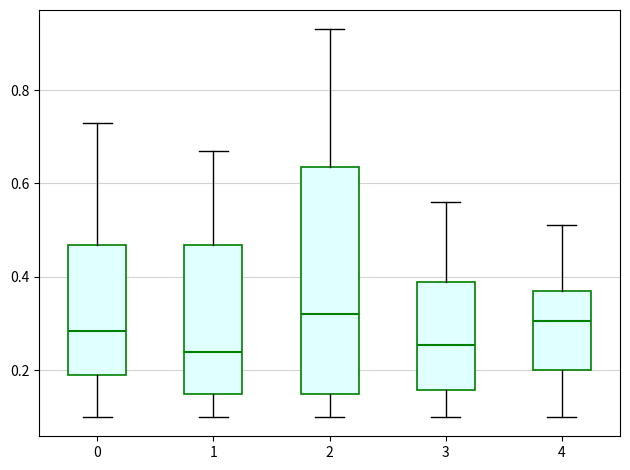

Where does the lower whisker of the box at x = 0 end on the y-axis? The values are not printed on the chart, so give them approximately, as read against the axis.

0.10